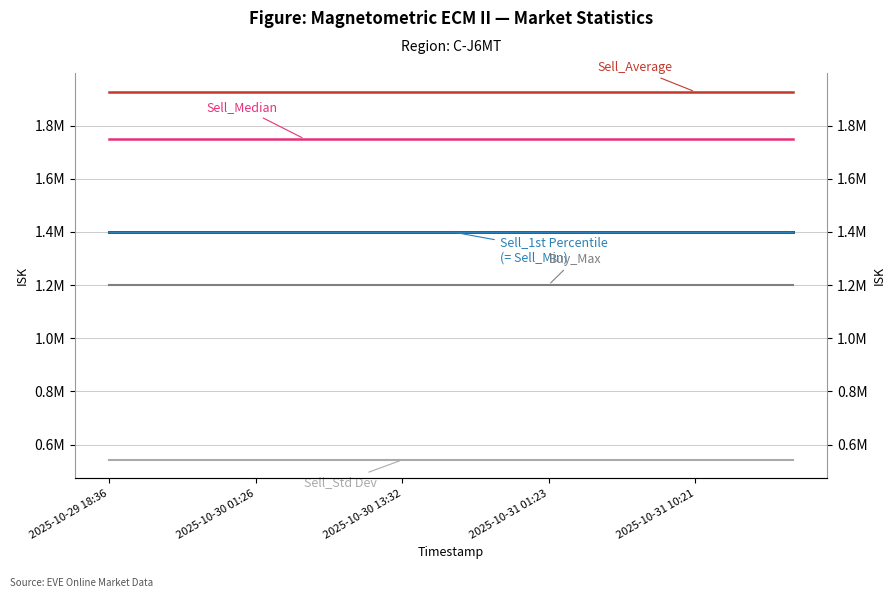

What is the value of the Sell_Min point at the 11th from the left?

1401000.0